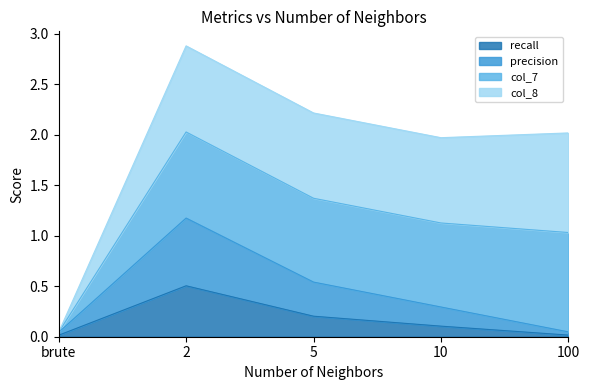

True or false: precision and recall intersect in this chart.

False